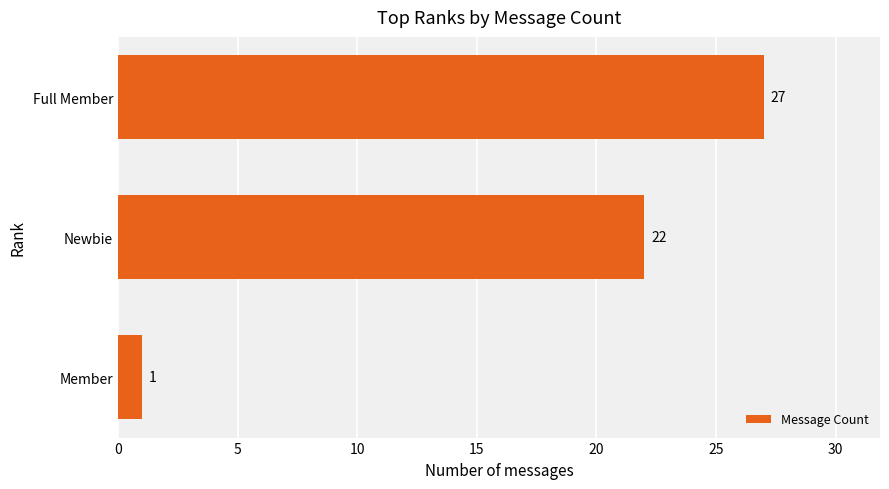

Does the chart contain stacked bars?

No